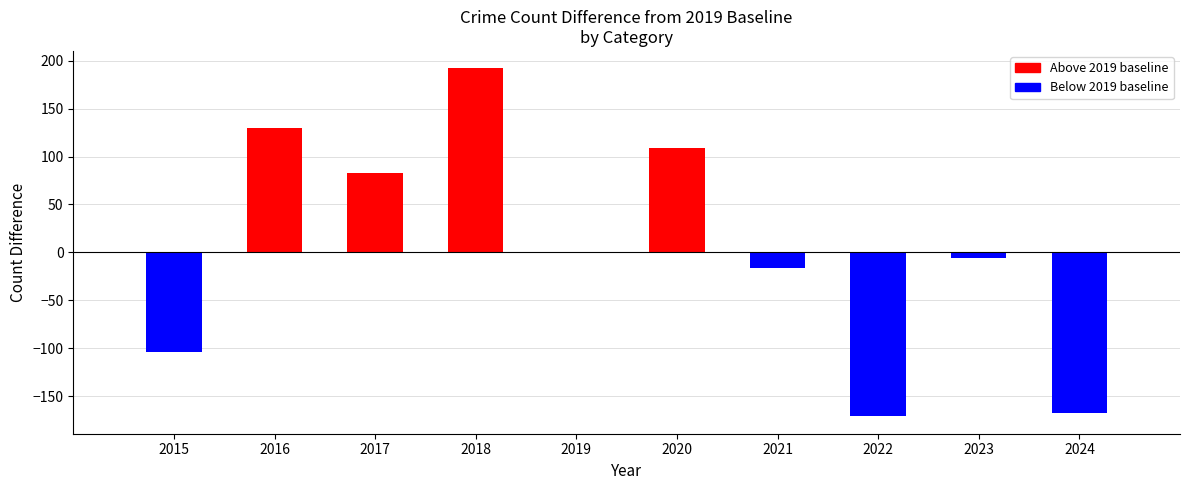

What is the maximum value shown in the chart?

192